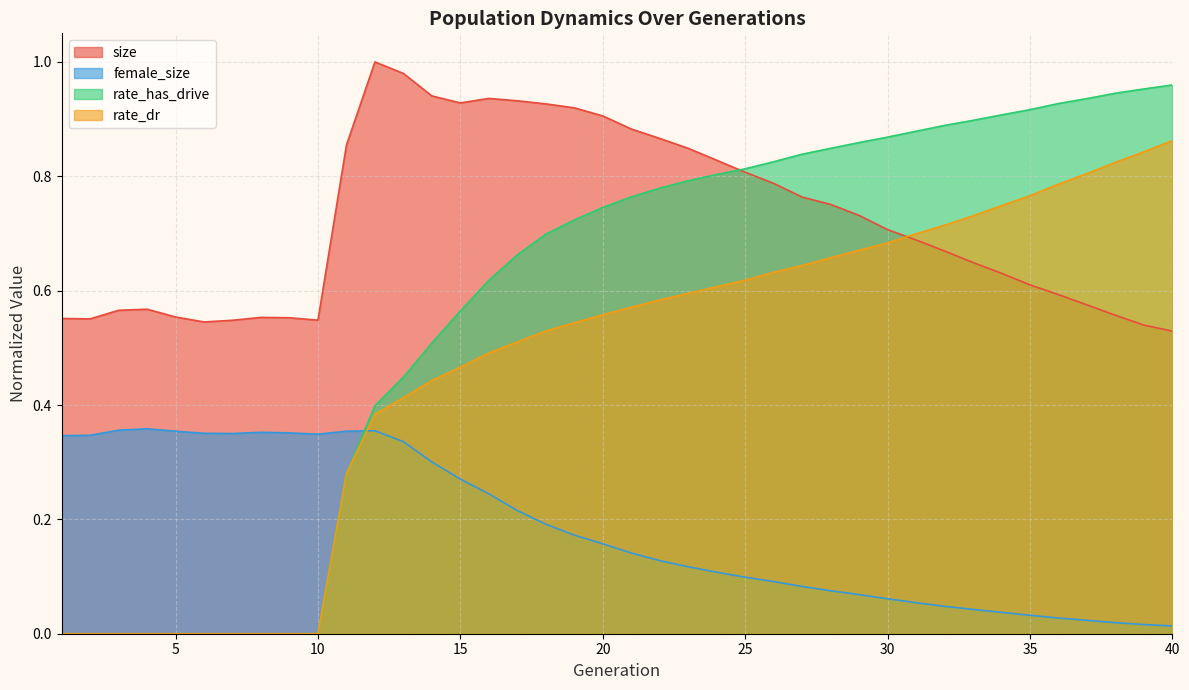

What is the sum of all size values?

28.9